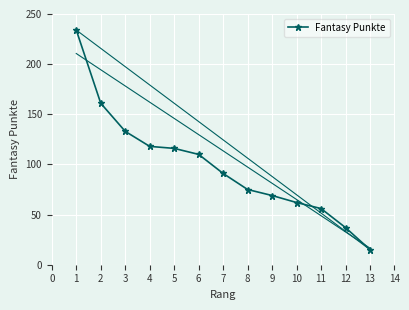

The chart shows a value of 57 at 5. True or false?

False